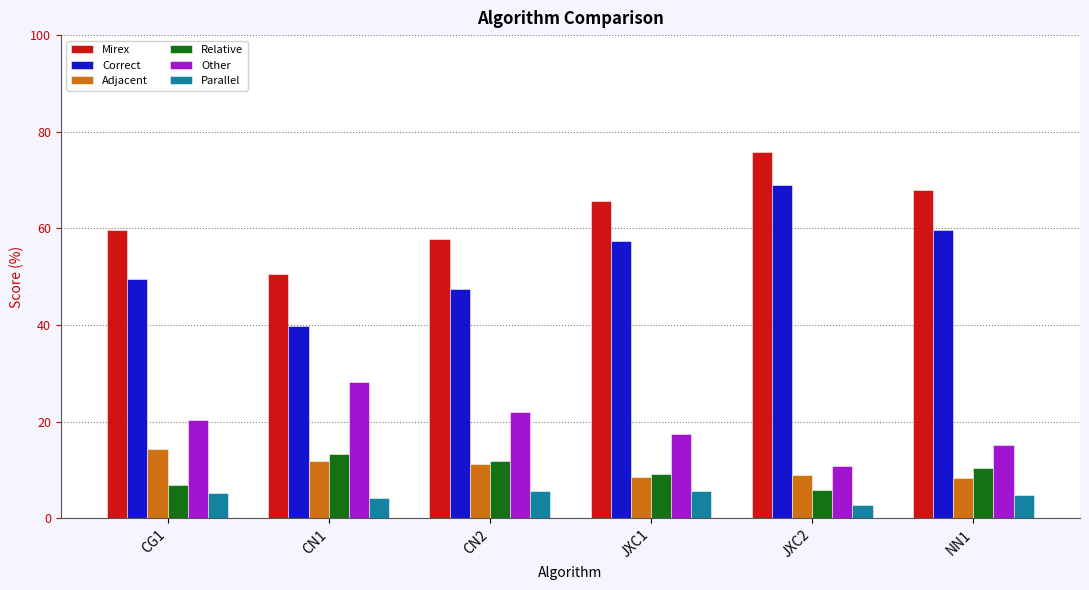

What is the approximate value of Mirex at CG1?

59.7